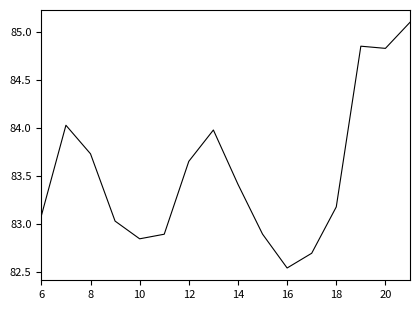

What is the difference between the maximum and minimum values?

2.6